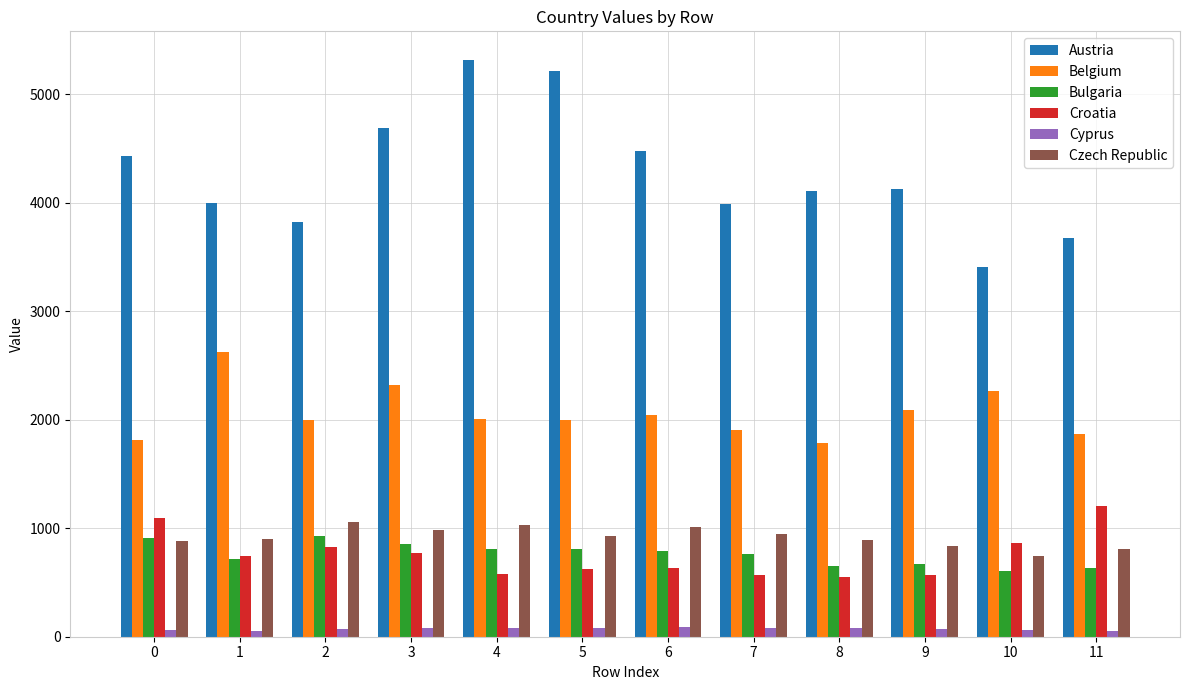

Is it true that Austria equals 1698.5 at 3?

False